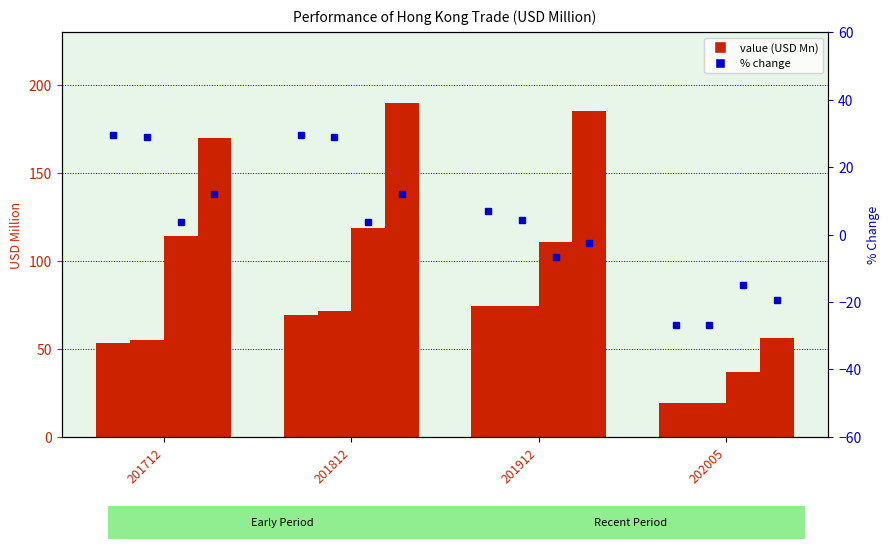

What is the difference between the maximum and minimum values in the % Change series?

56.4